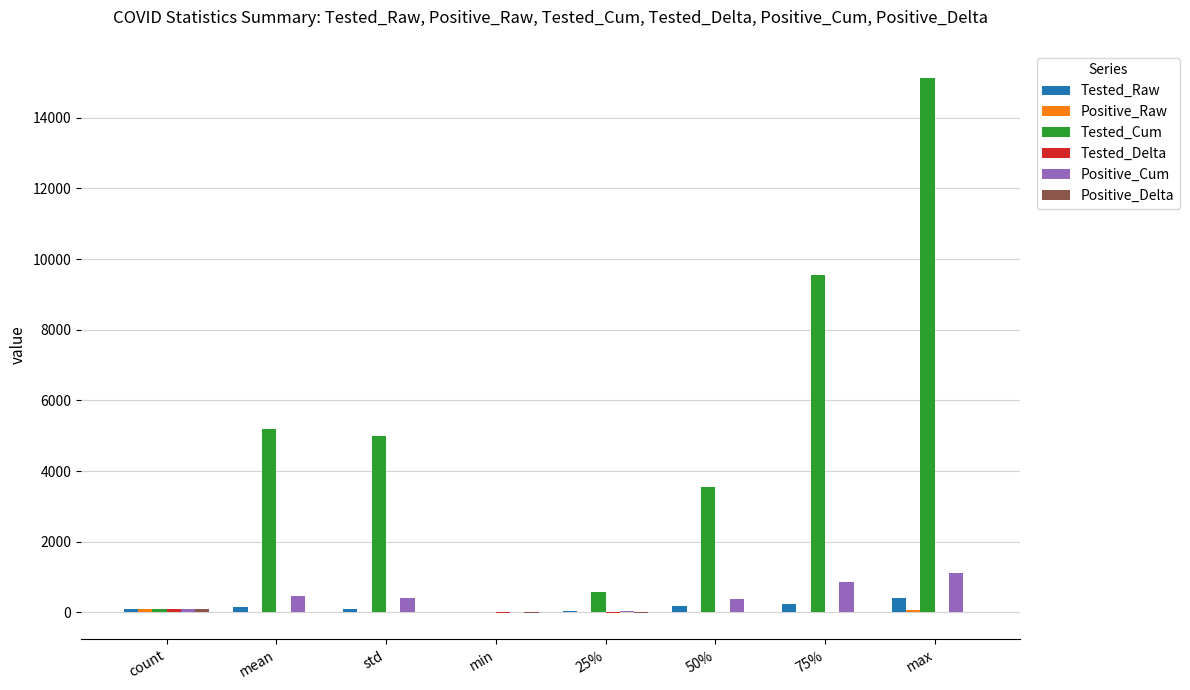

At which label is Tested_Cum closest to 7570?

75%